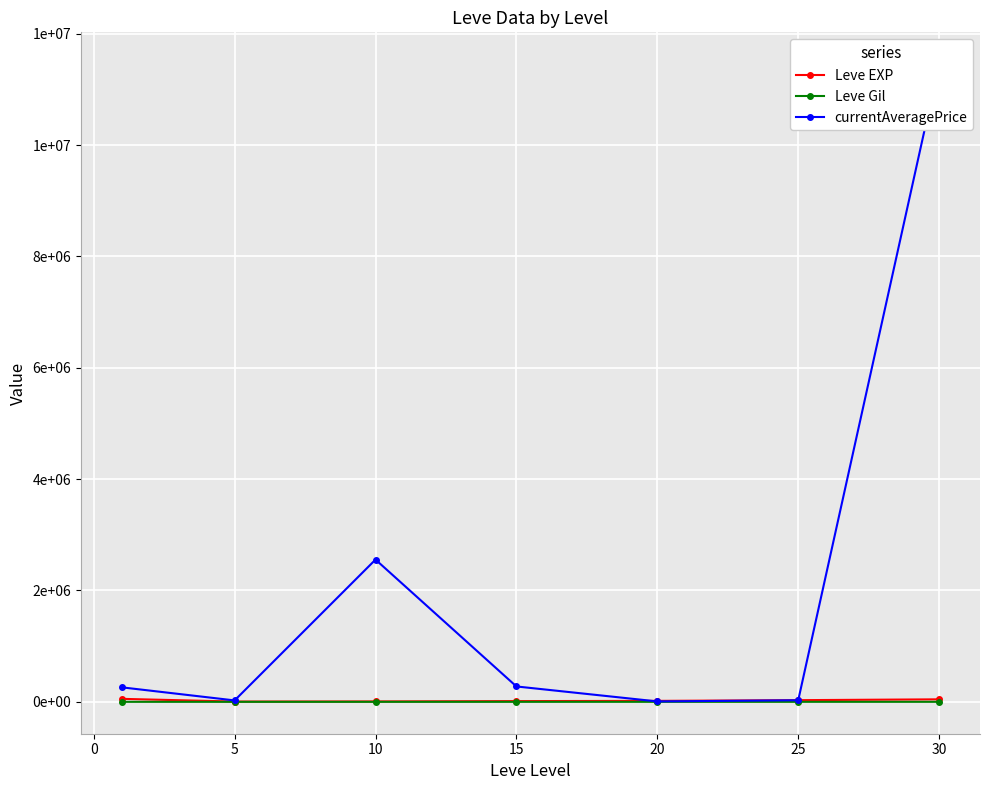

Which series has the widest spread of values?

currentAveragePrice